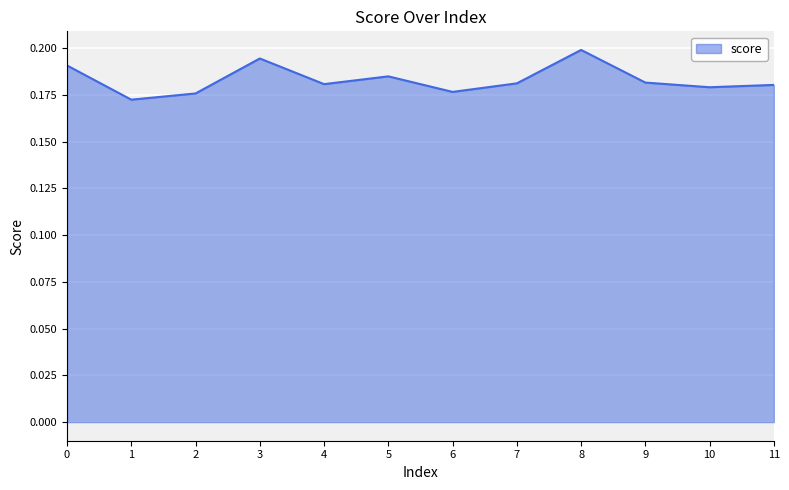

Where is the first local maximum?

3